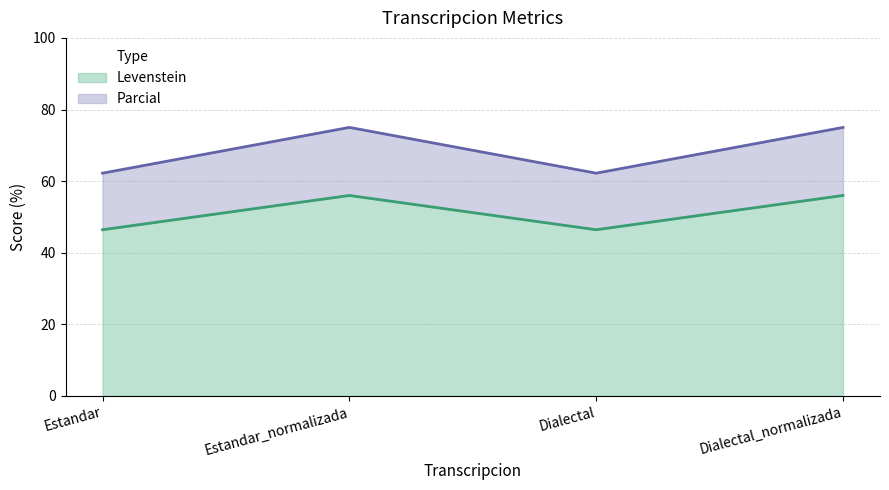

The Levenstein series shows 56.0 at Dialectal_normalizada. True or false?

True